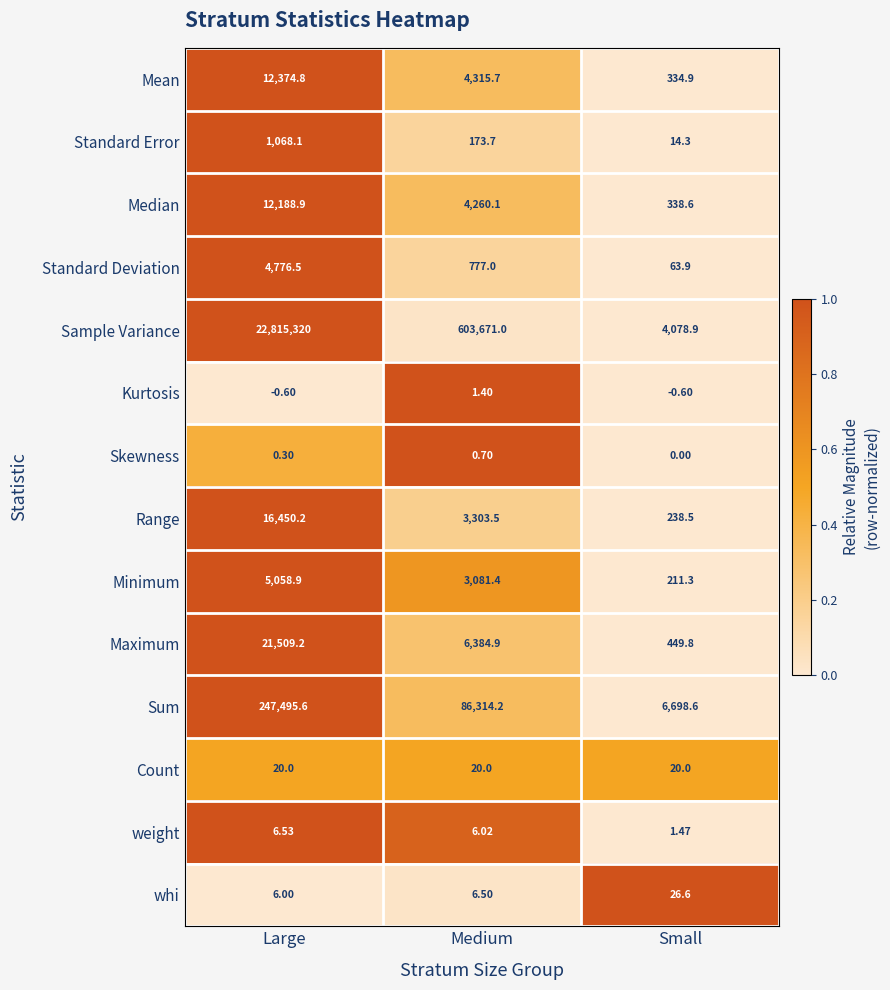

Which series has the largest total across all categories?

Sample Variance